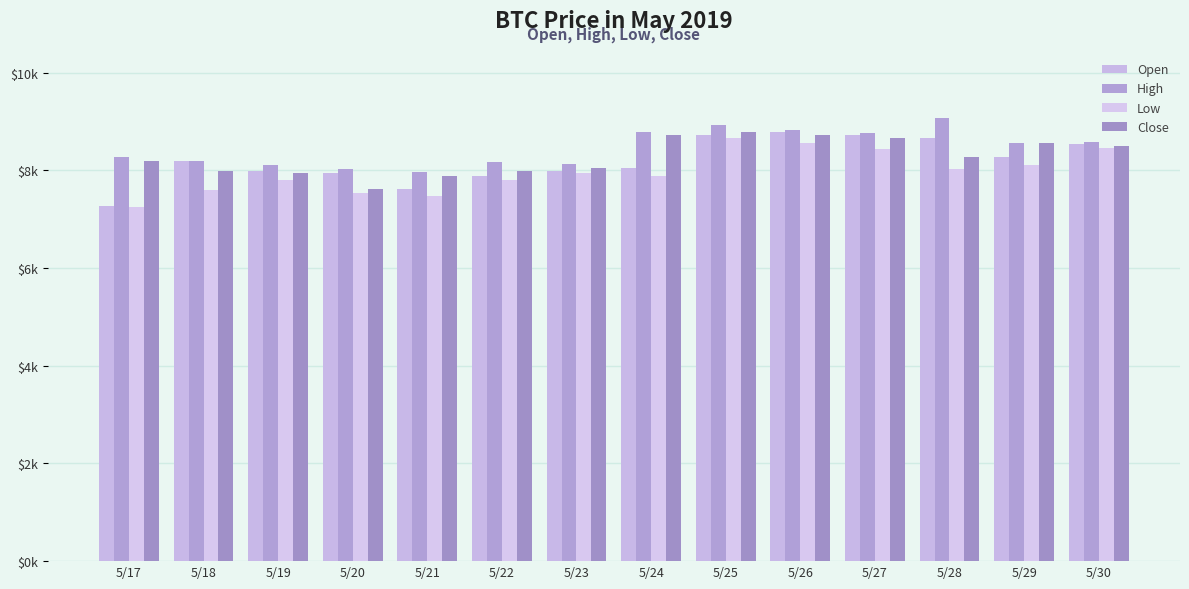

At which label does Low first exceed 7948?

5/23